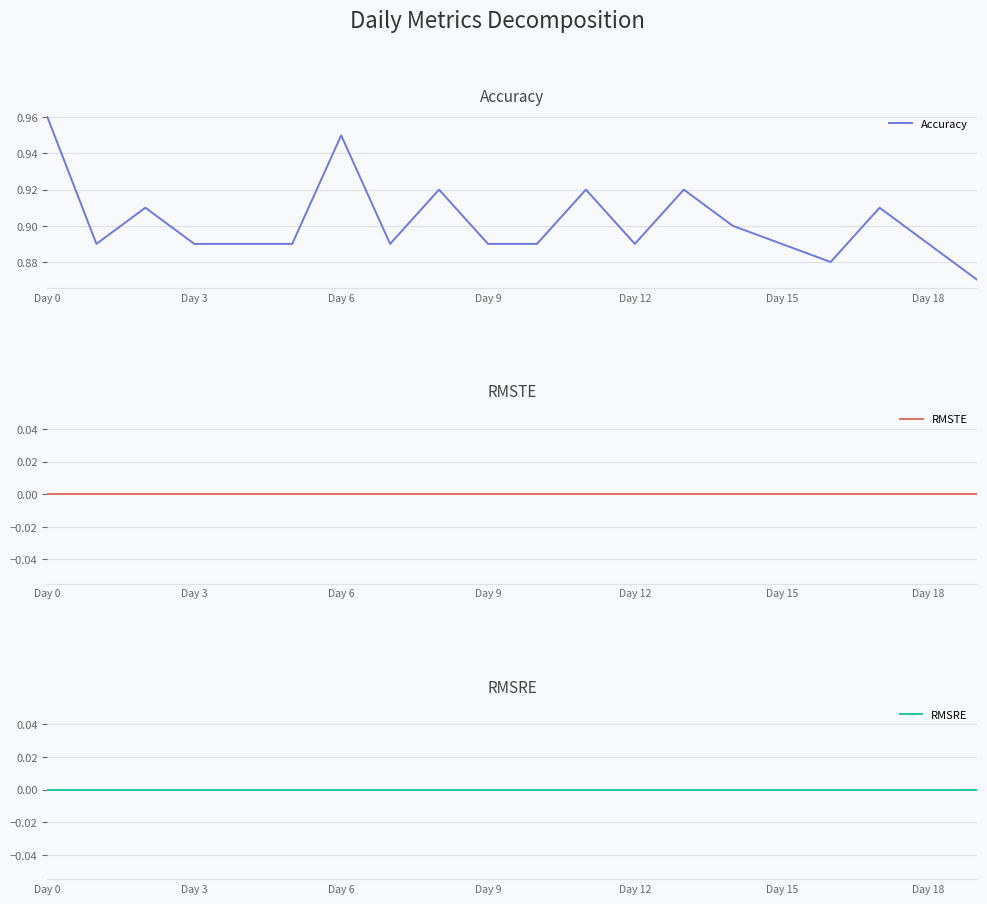

What value does the Accuracy series have at 19?

0.9